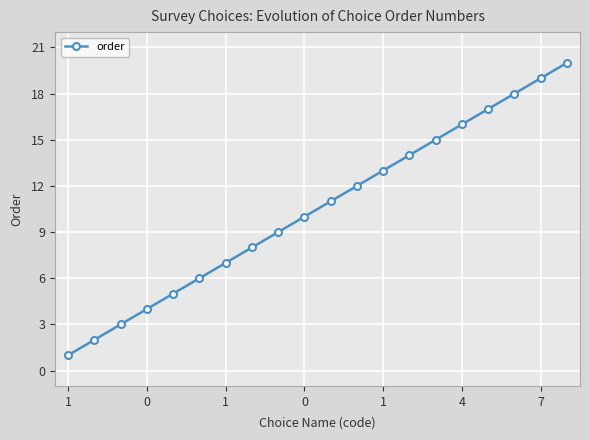

What is the maximum value shown in the chart?

20